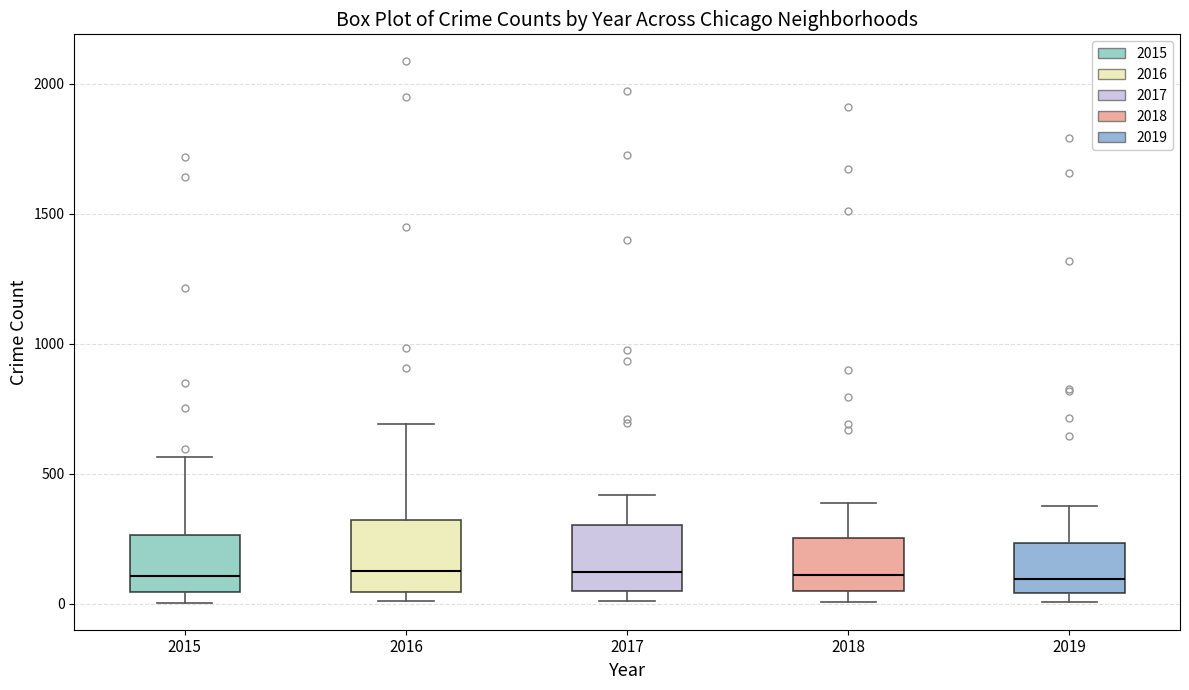

Reading left to right, transcribe this box plot: for each box, give where its median line is, the range the box spans, and where its two whiskers end, as read against the y-axis. The values are not printed on the chart, so give them approximately, as read against the axis.

2015: median 100, box 50 to 250, whiskers 0 to 550
2016: median 150, box 50 to 300, whiskers 0 to 700
2017: median 100, box 50 to 300, whiskers 0 to 400
2018: median 100, box 50 to 250, whiskers 0 to 400
2019: median 100, box 50 to 250, whiskers 0 to 400